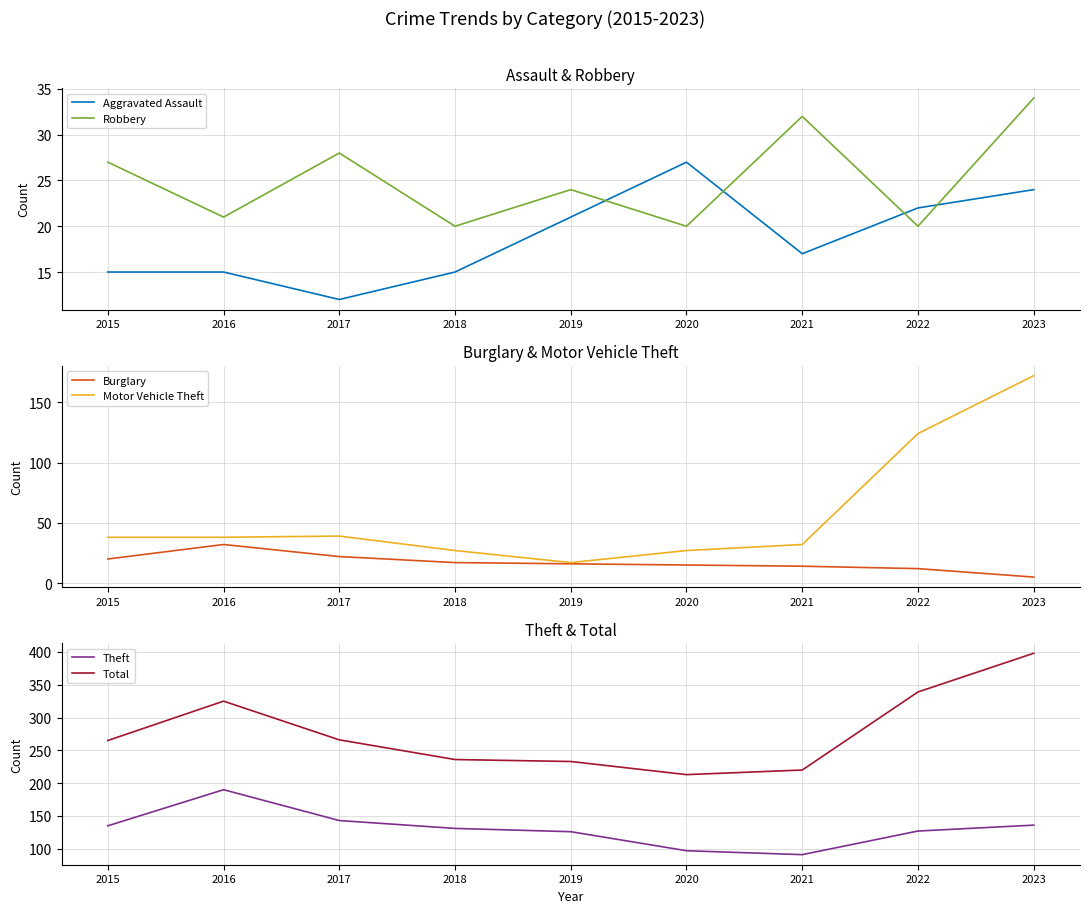

How many data points in Total are less than 265?

4